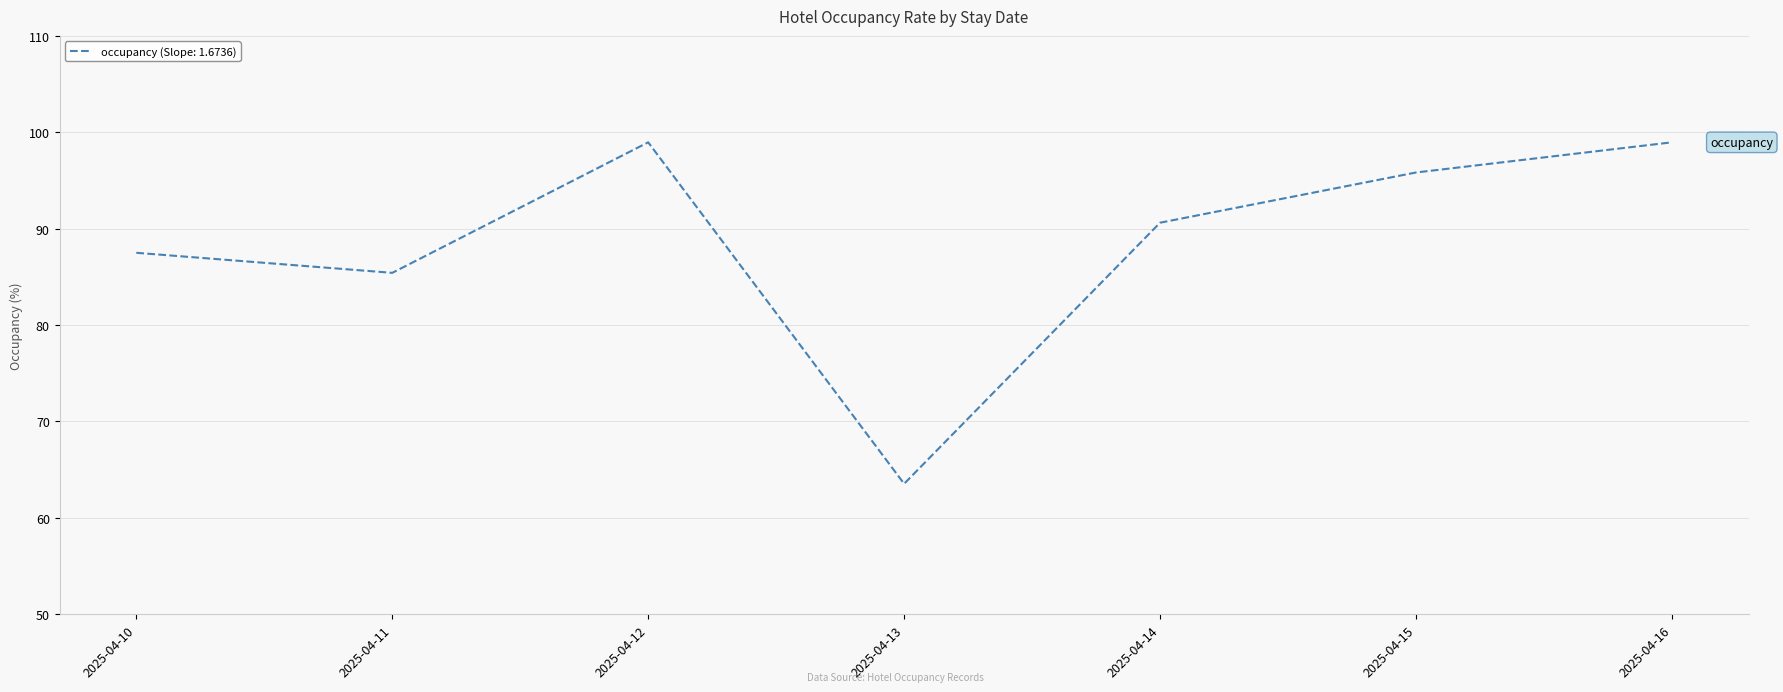

Reading left to right, what are all the values shown in this chart?

87.5	85.4	99.0	63.5	90.6	95.8	99.0